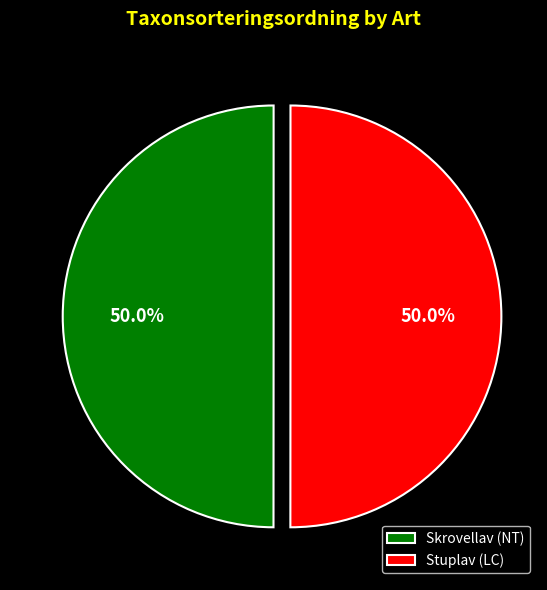

Is it true that Skrovellav (NT) is 62% of the pie?

False